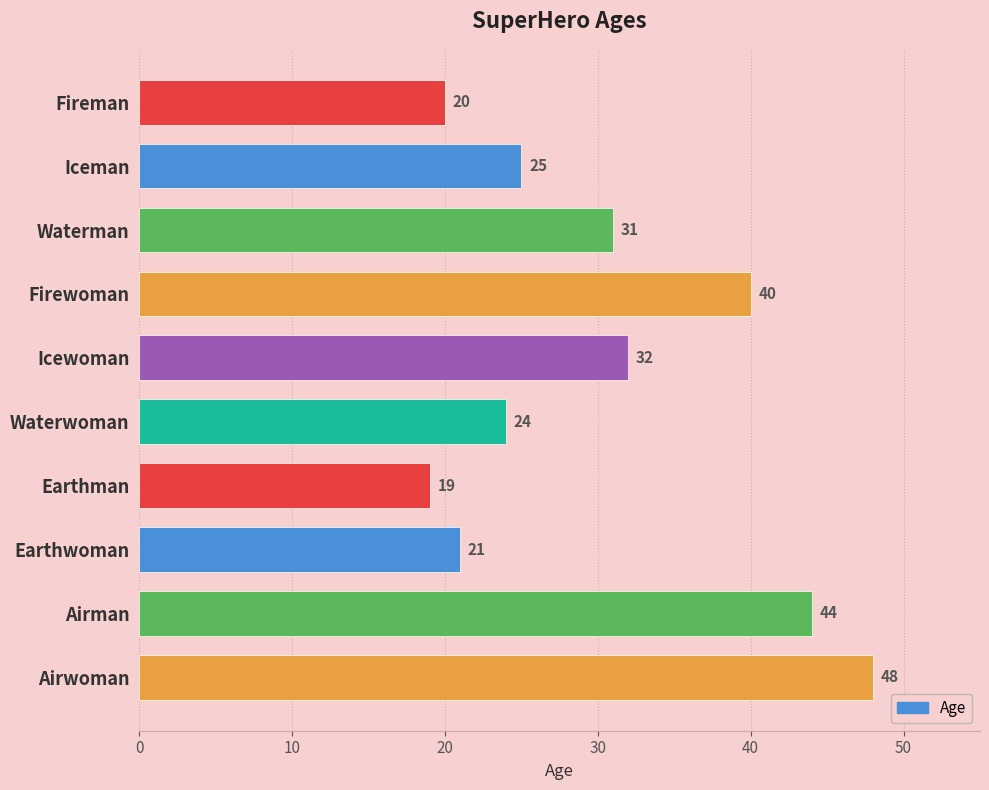

Count the number of categories in the chart.

10